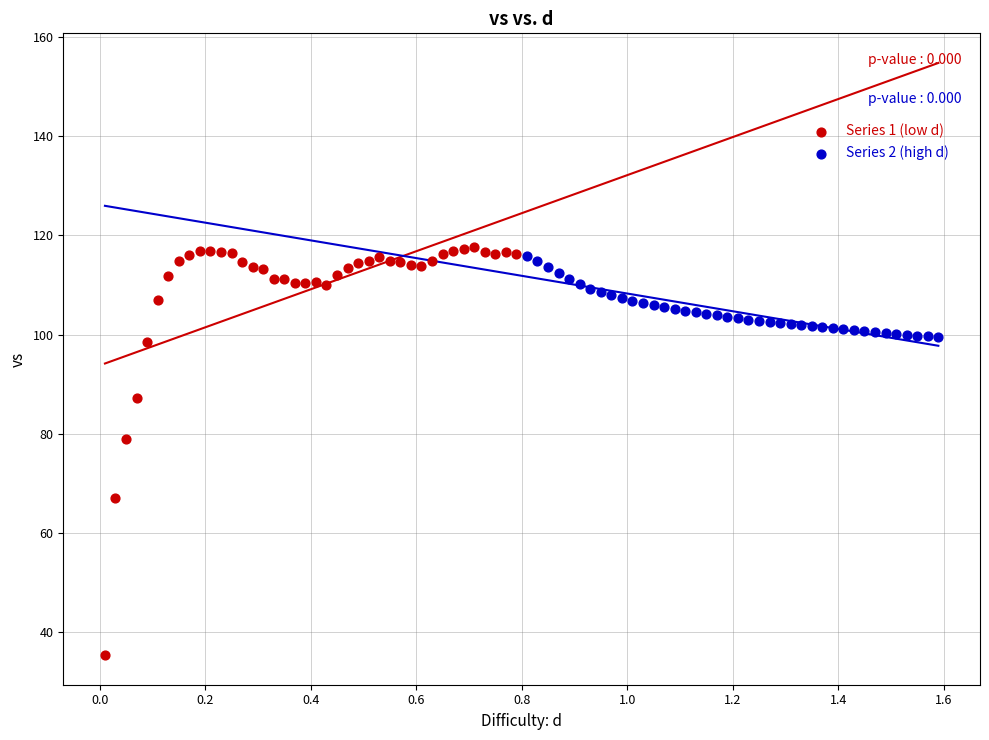

Which series contains the highest Y value?

Series 1 (low d)